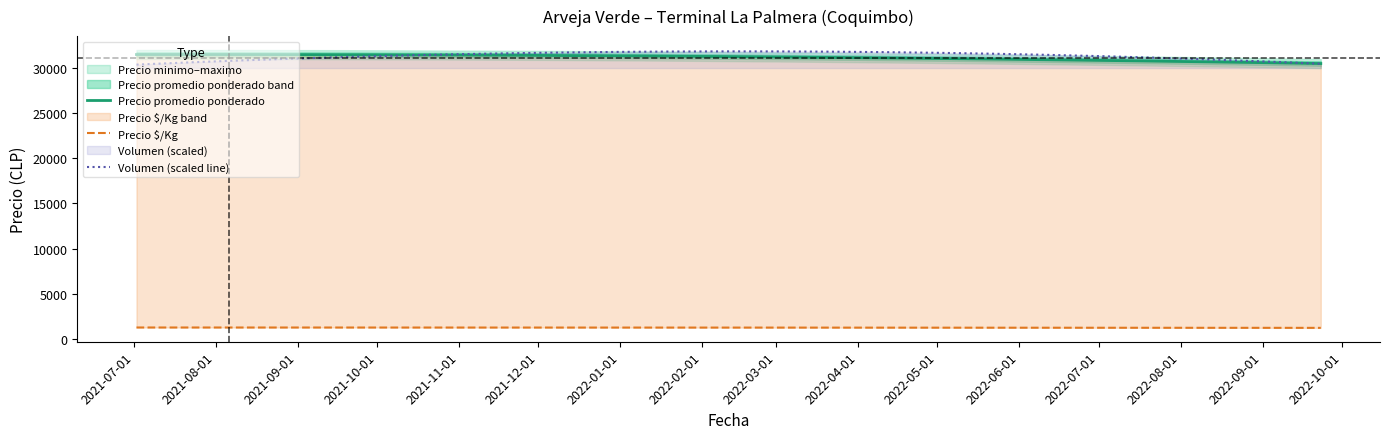

What is the lowest value of the Volumen (scaled line) series?

30384.0